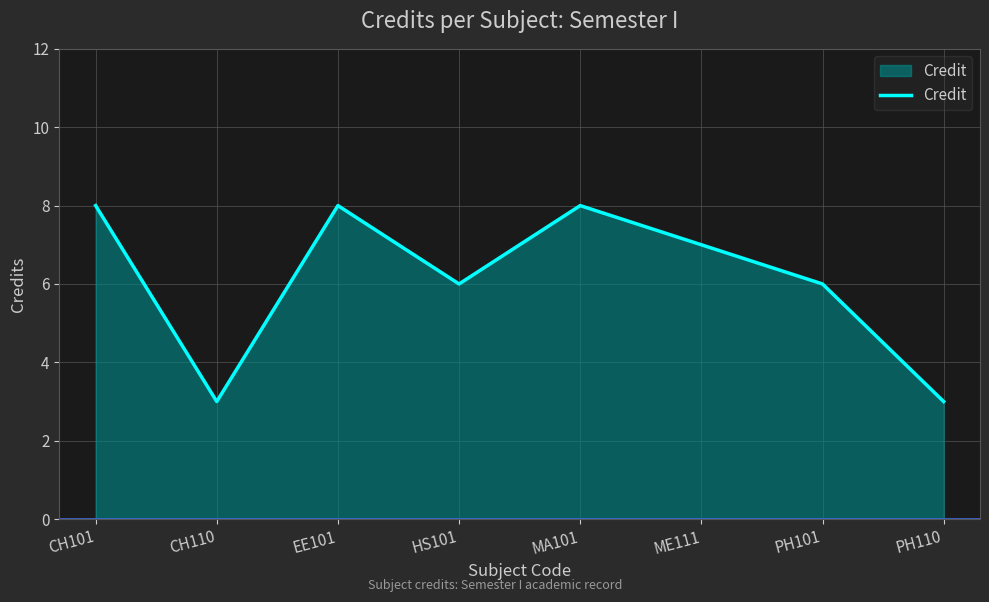

True or false: the data shows 4 at PH101.

False